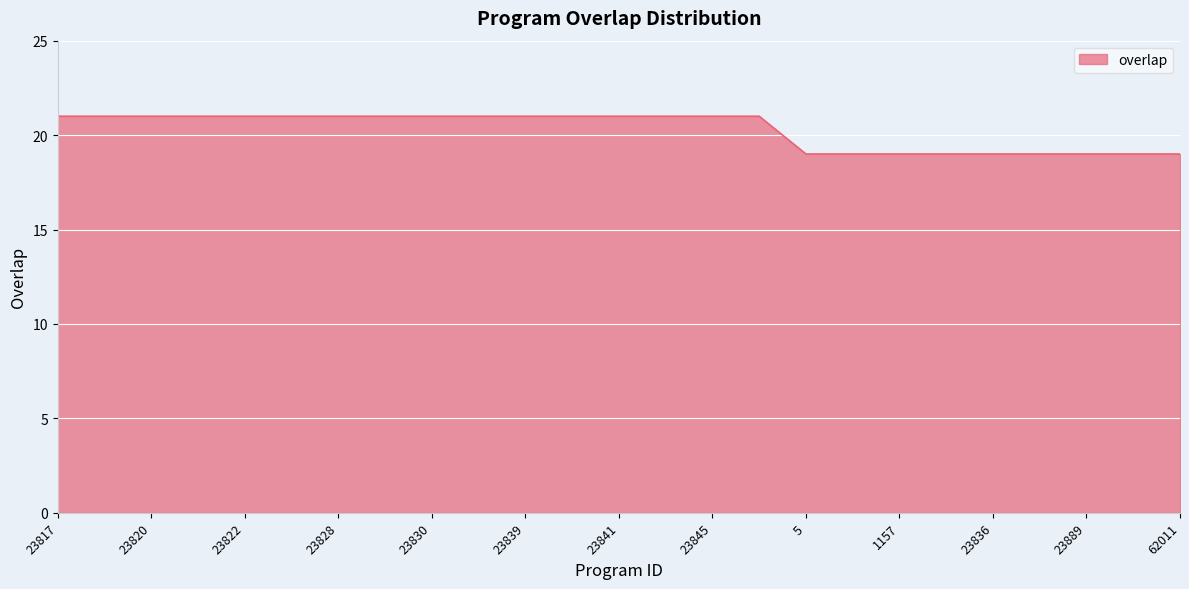

What is the maximum value shown in the chart?

21